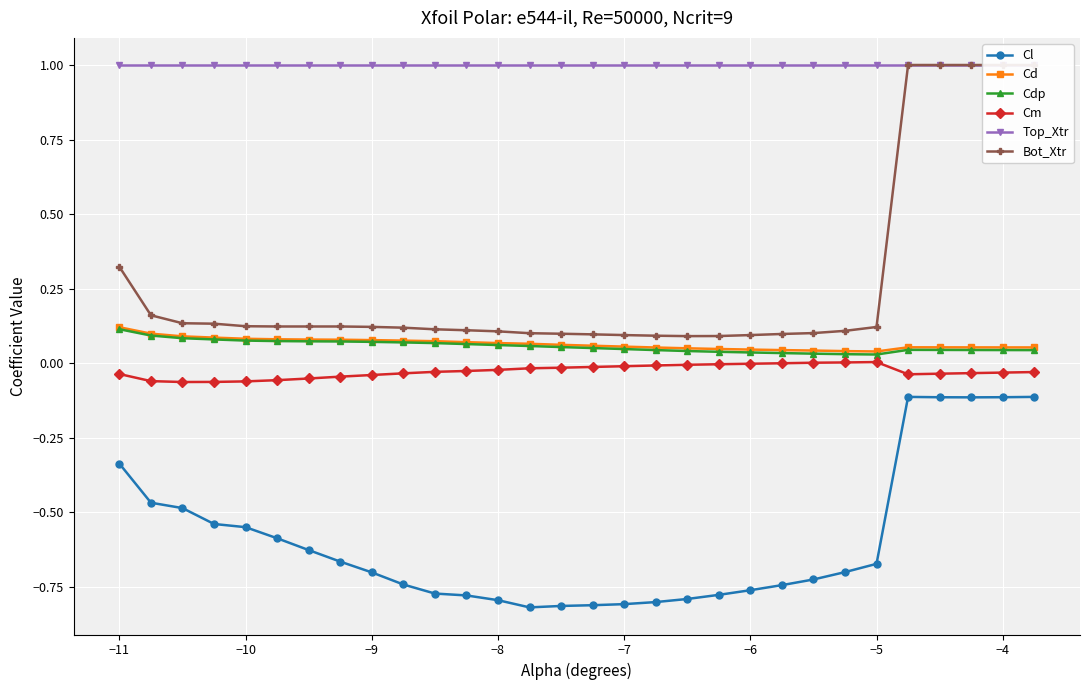

True or false: Cl and Cdp intersect in this chart.

False